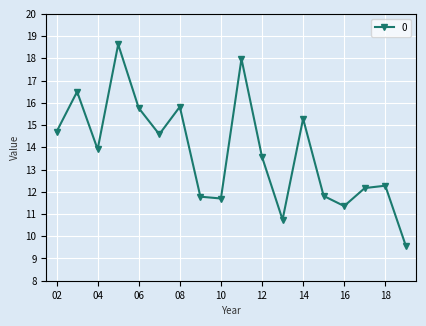

What is the difference between the second highest and second lowest values?

7.2